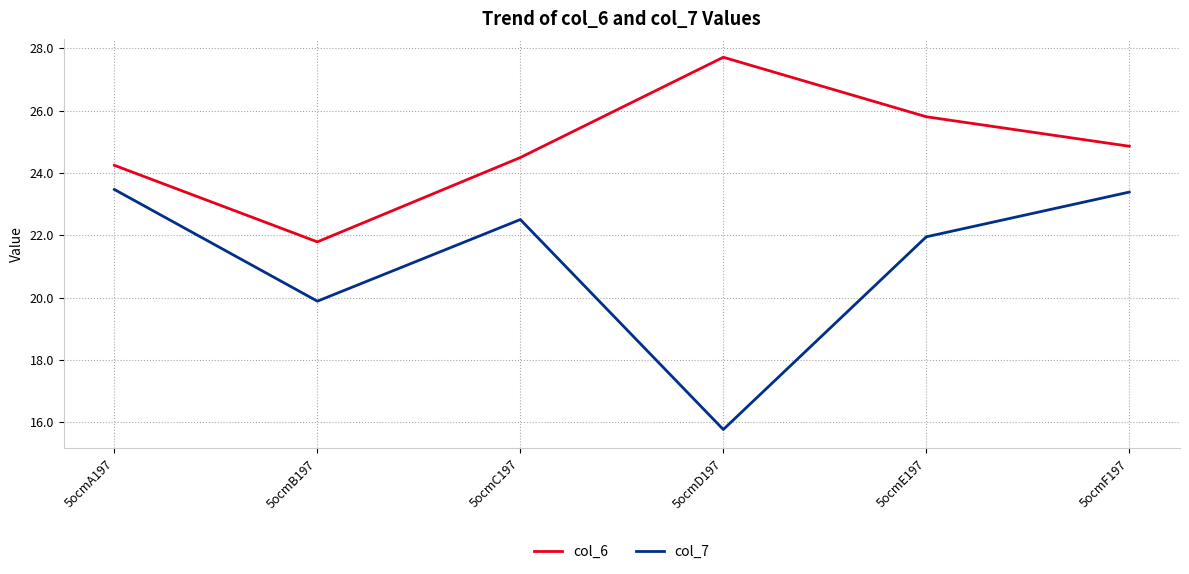

True or false: col_7 has a value of 19.9 at 5ocmB197.

True